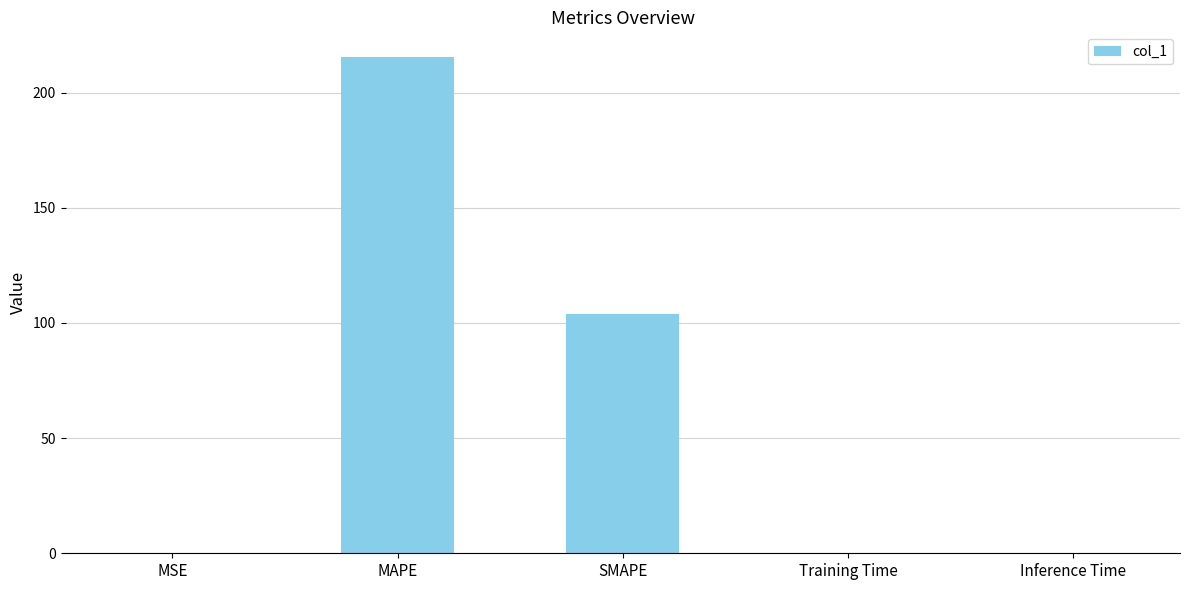

What is the sum of the values at MAPE and SMAPE?

319.1